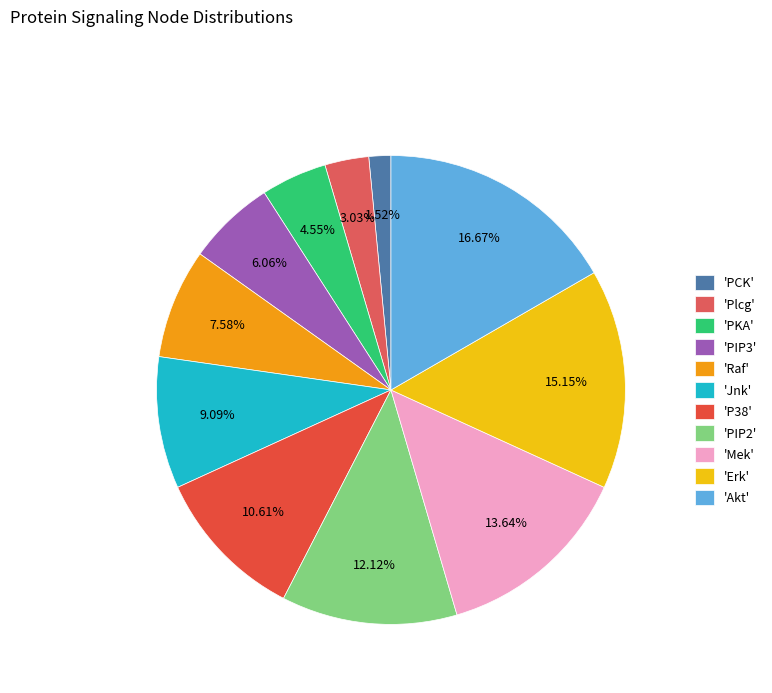

How many segments does this pie chart have?

11